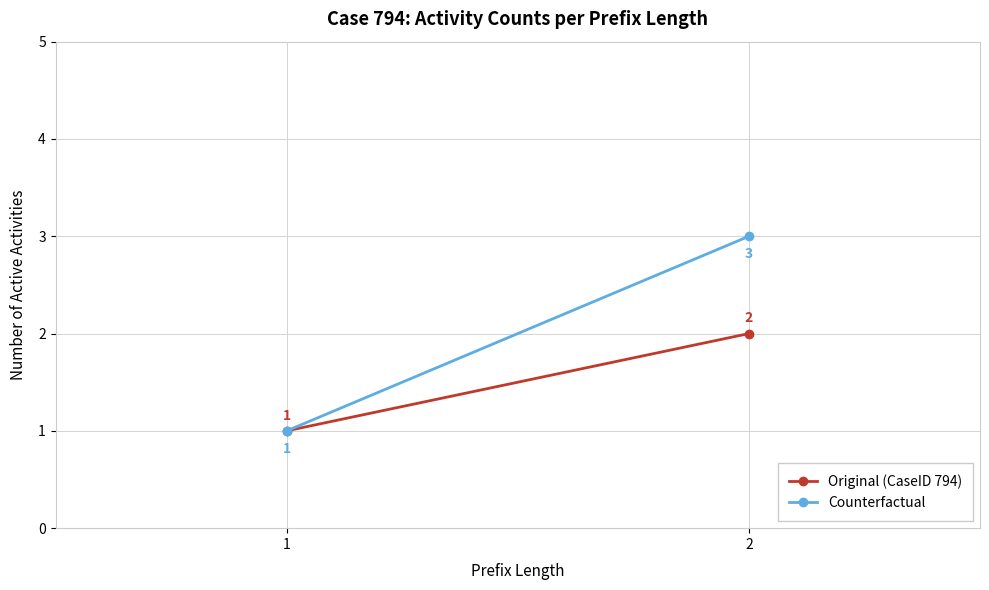

Rank the series at 2 from lowest to highest value.

Original (CaseID 794), Counterfactual